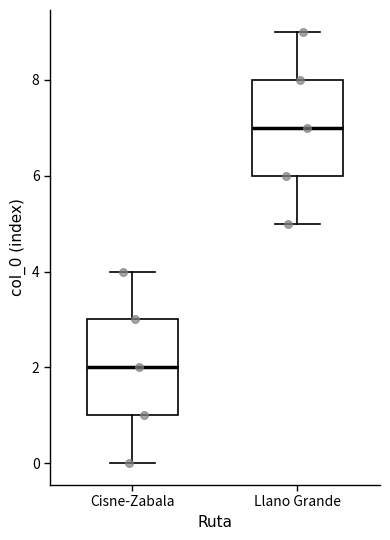

Reading left to right, transcribe this box plot: for each box, give where its median line is, the range the box spans, and where its two whiskers end, as read against the y-axis. The values are not printed on the chart, so give them approximately, as read against the axis.

Cisne-Zabala: median 2, box 1 to 3, whiskers 0 to 4
Llano Grande: median 7, box 6 to 8, whiskers 5 to 9